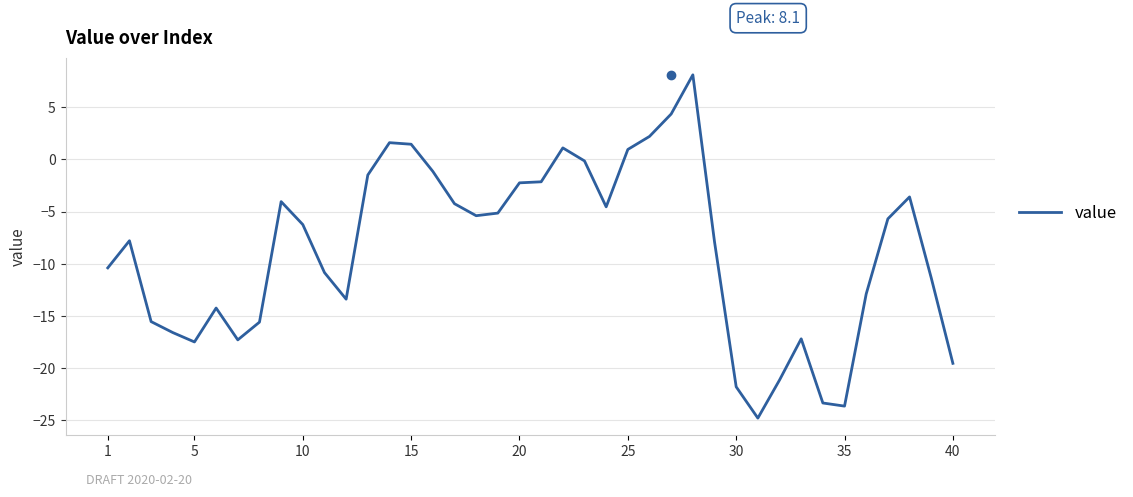

What is the difference between the maximum and minimum values?

32.9